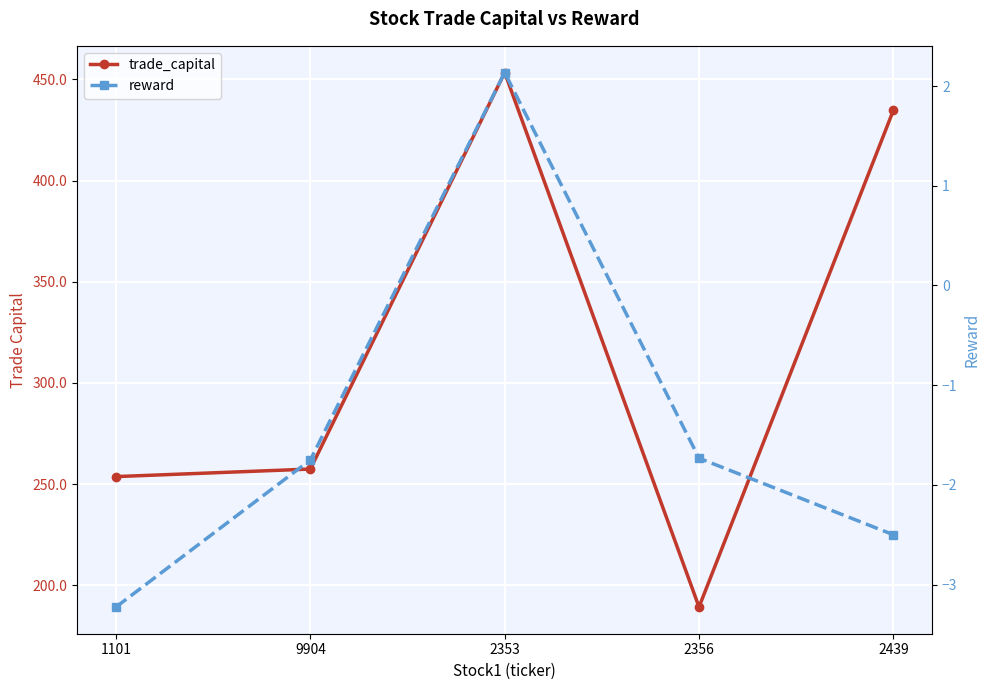

Is the value of reward at 9904 greater than the value of trade_capital at 2356?

No